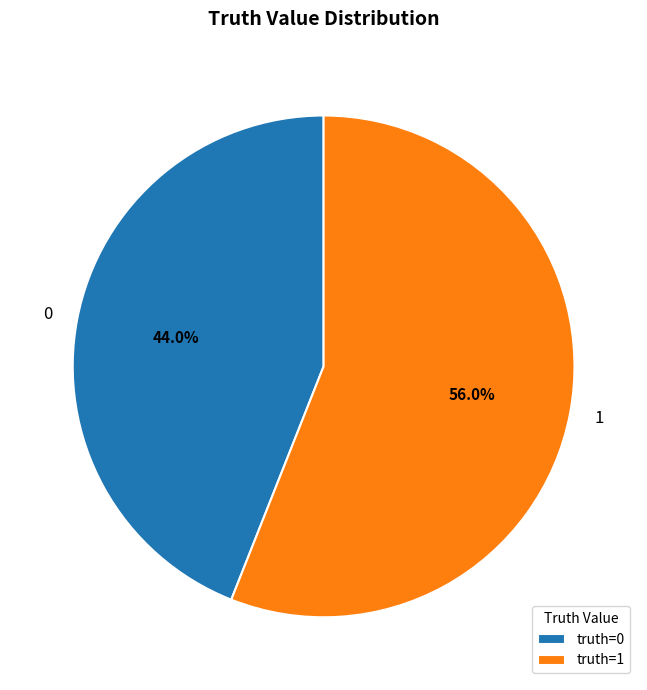

Approximately how many times larger is the value at 0 compared to 1?

0.8